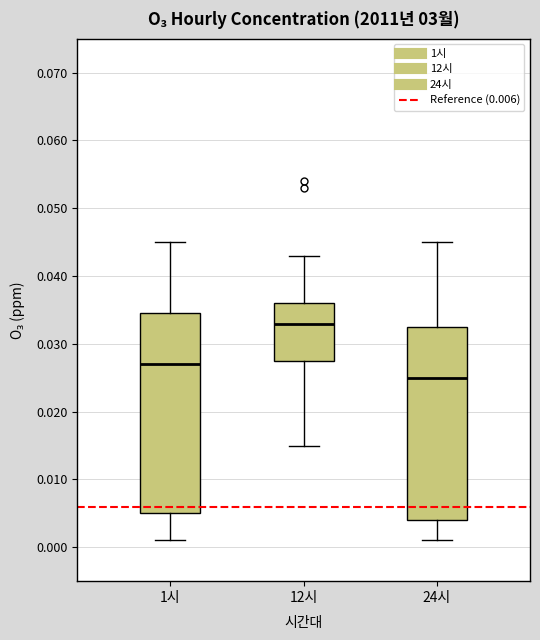

Which box's median line is the highest?

12시